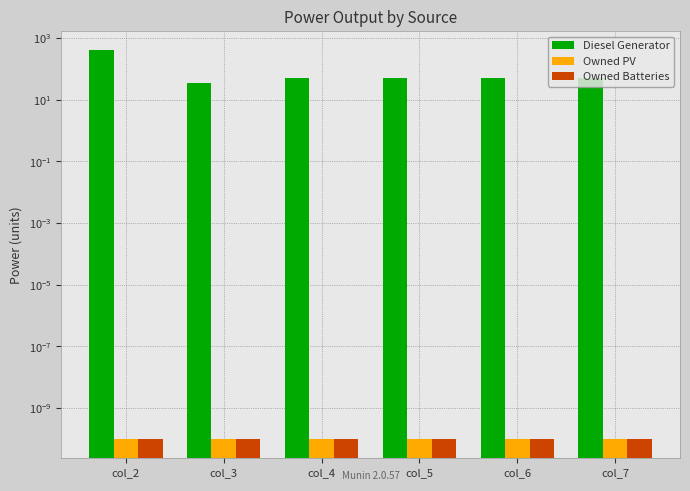

Which has a higher value, col_4 or col_7?

col_4